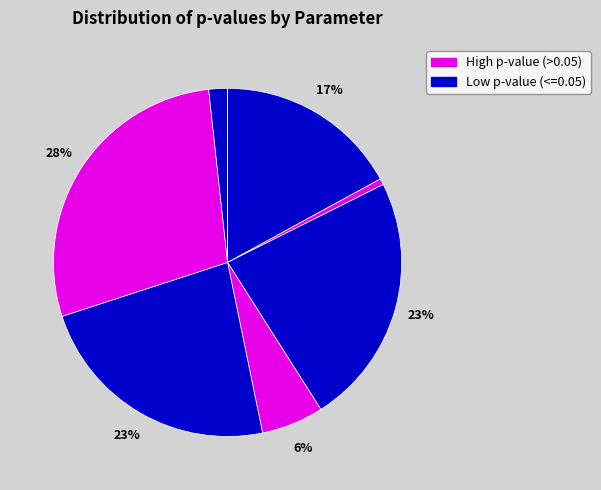

How many slices are in this pie chart?

10